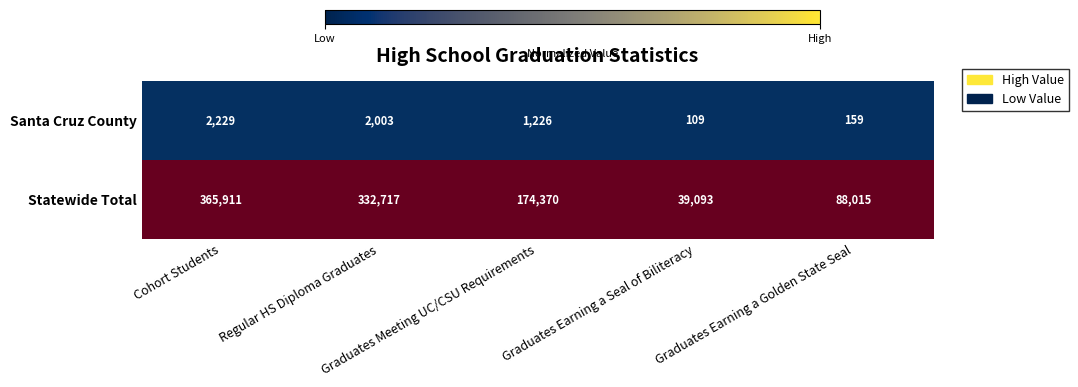

Which series has the largest total across all categories?

Statewide Total